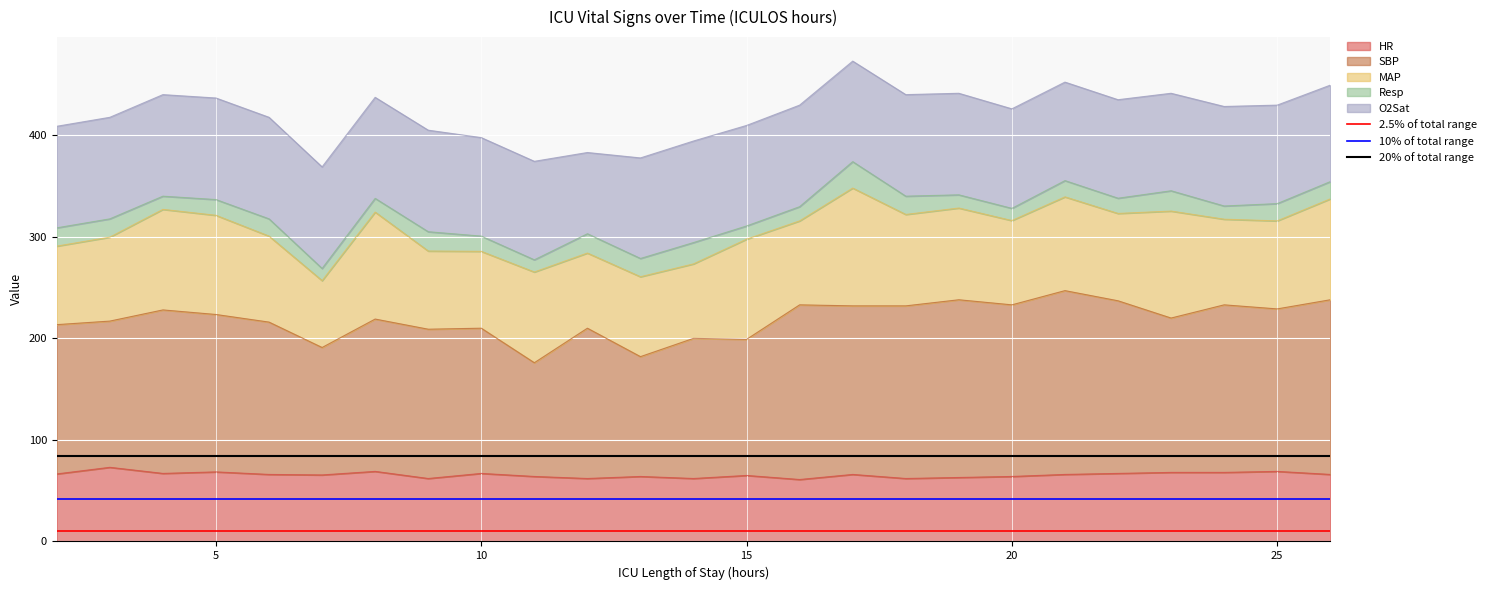

True or false: HR has a value of 69.0 at 25.

True